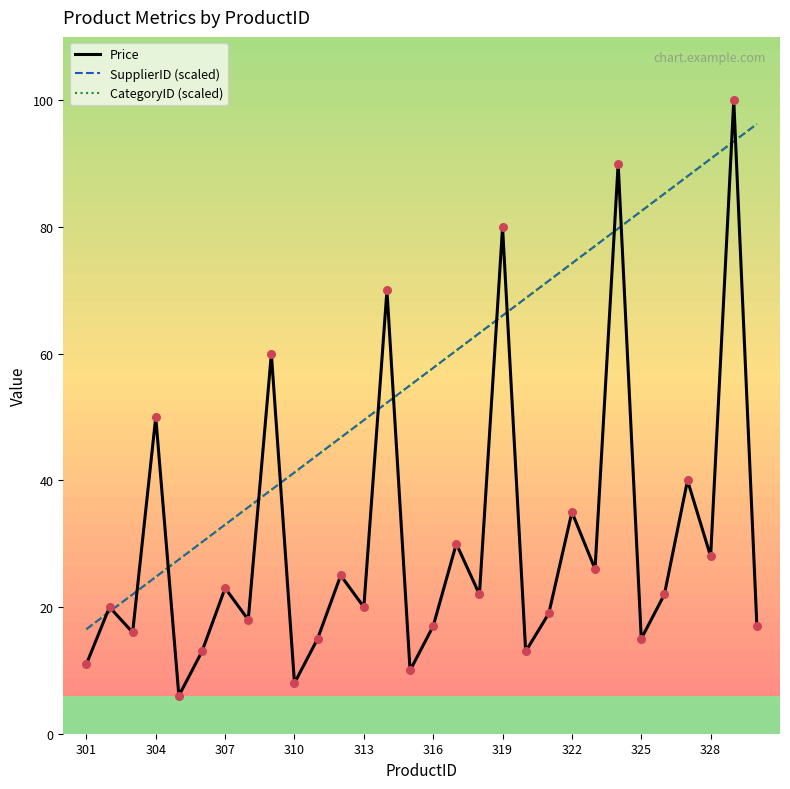

At how many categories does at least one series exceed 83?

6